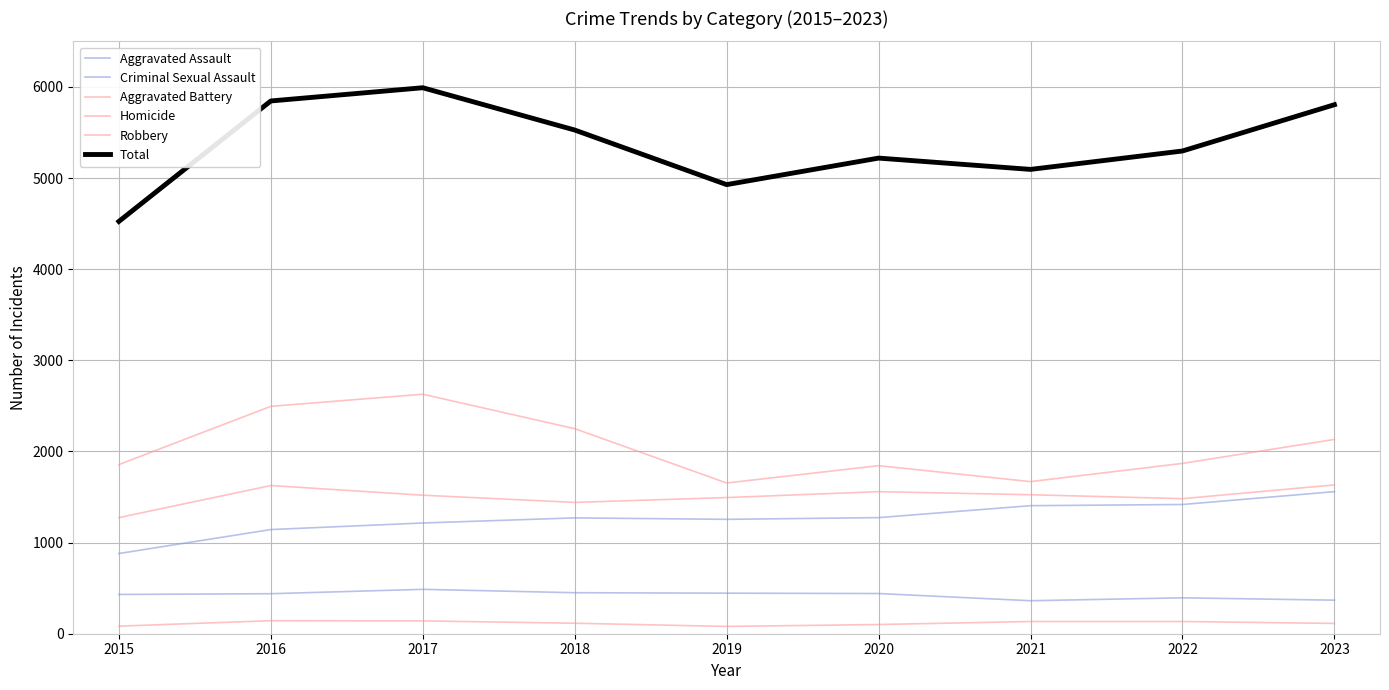

What is the average value of the Aggravated Battery series?

1506